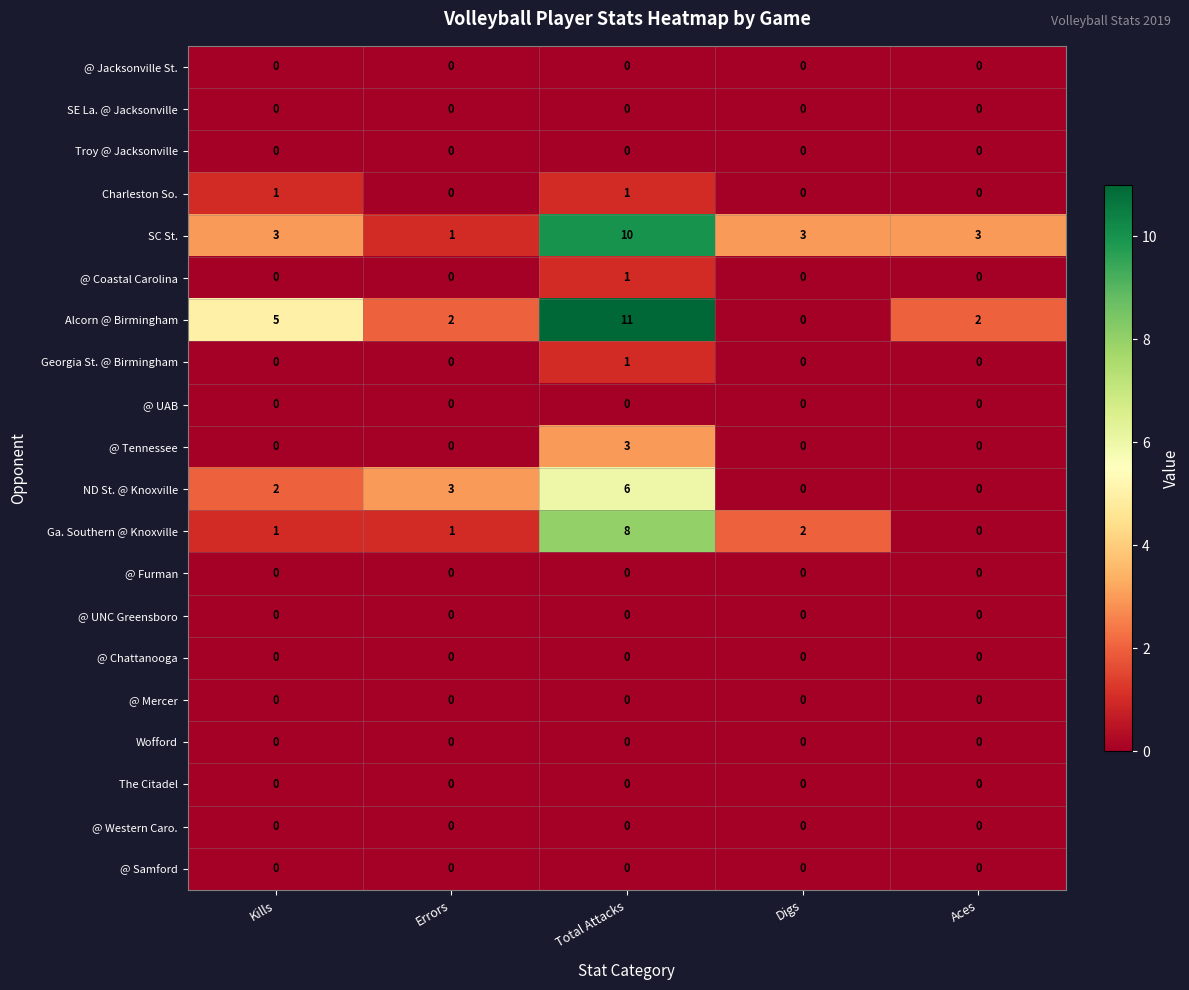

True or false: SC St. has a value of 10 at Total Attacks.

True